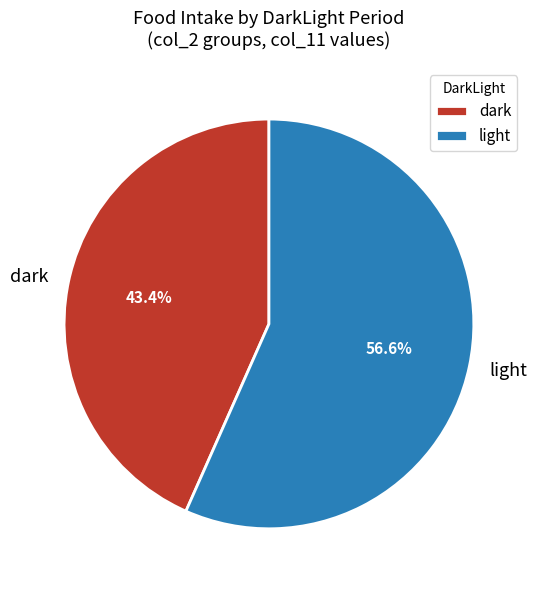

What percentage is NOT represented by light?

43.4%